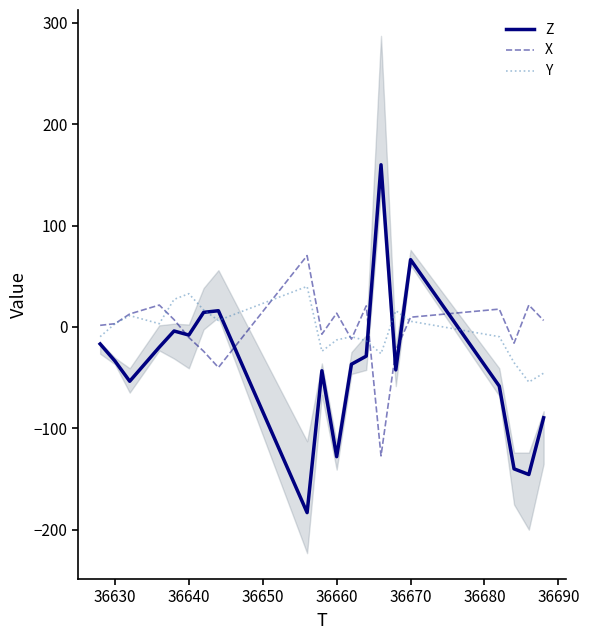

What is the highest value of the X series?

70.4